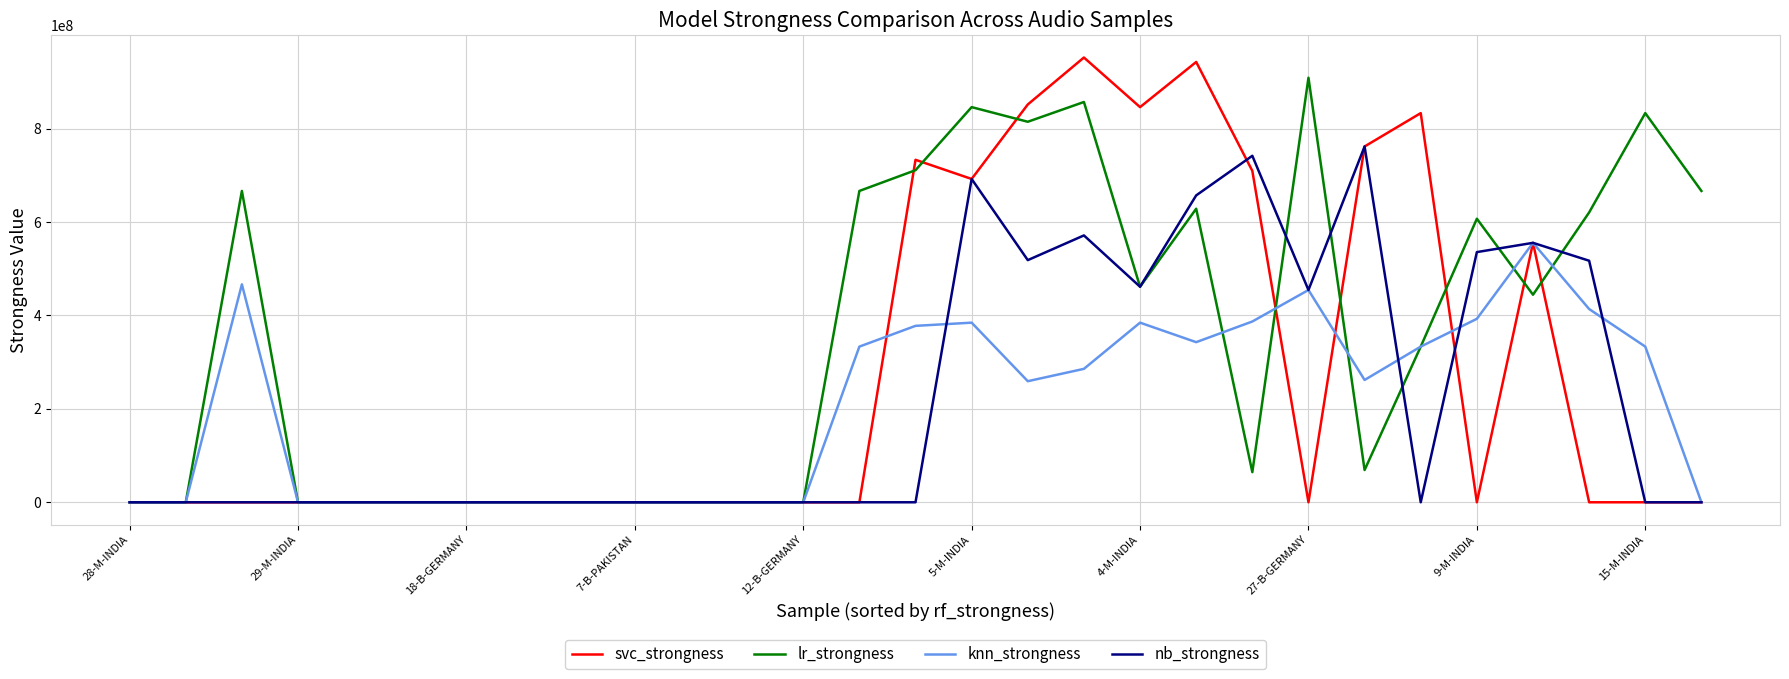

Rank the series by their maximum value, from lowest to highest.

knn_strongness, nb_strongness, lr_strongness, svc_strongness